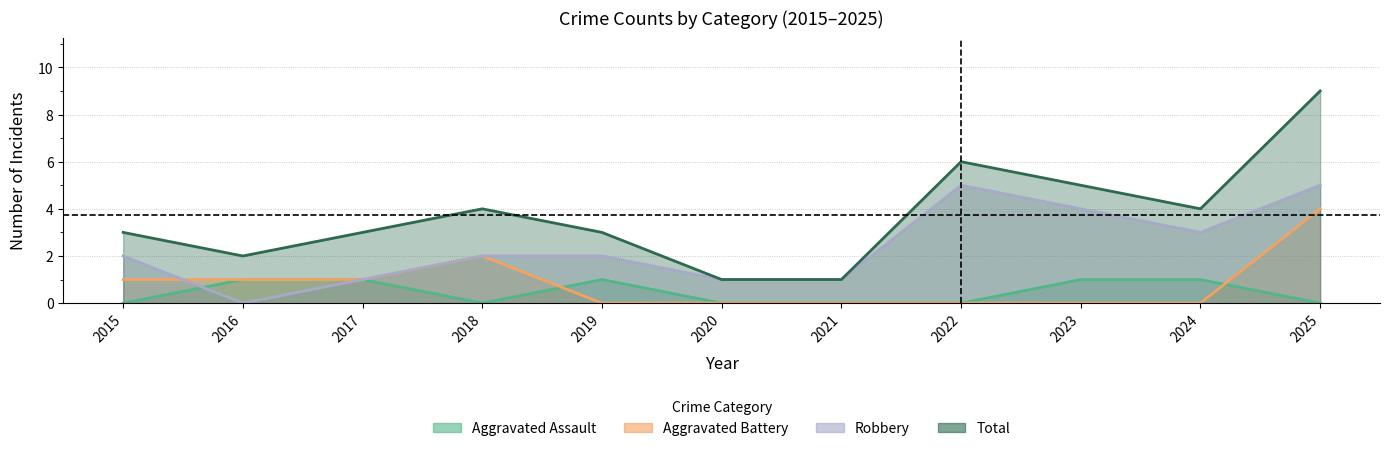

Where is Aggravated Assault nearest to the value 0?

2015